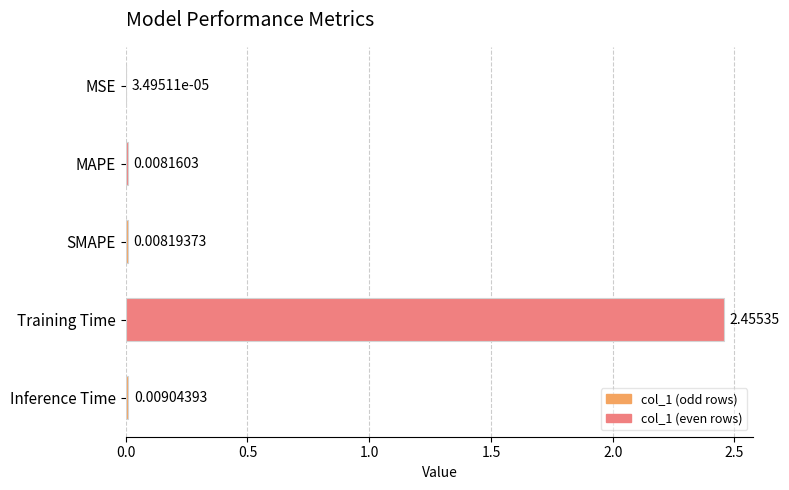

Which category has the highest value across all series?

Training Time